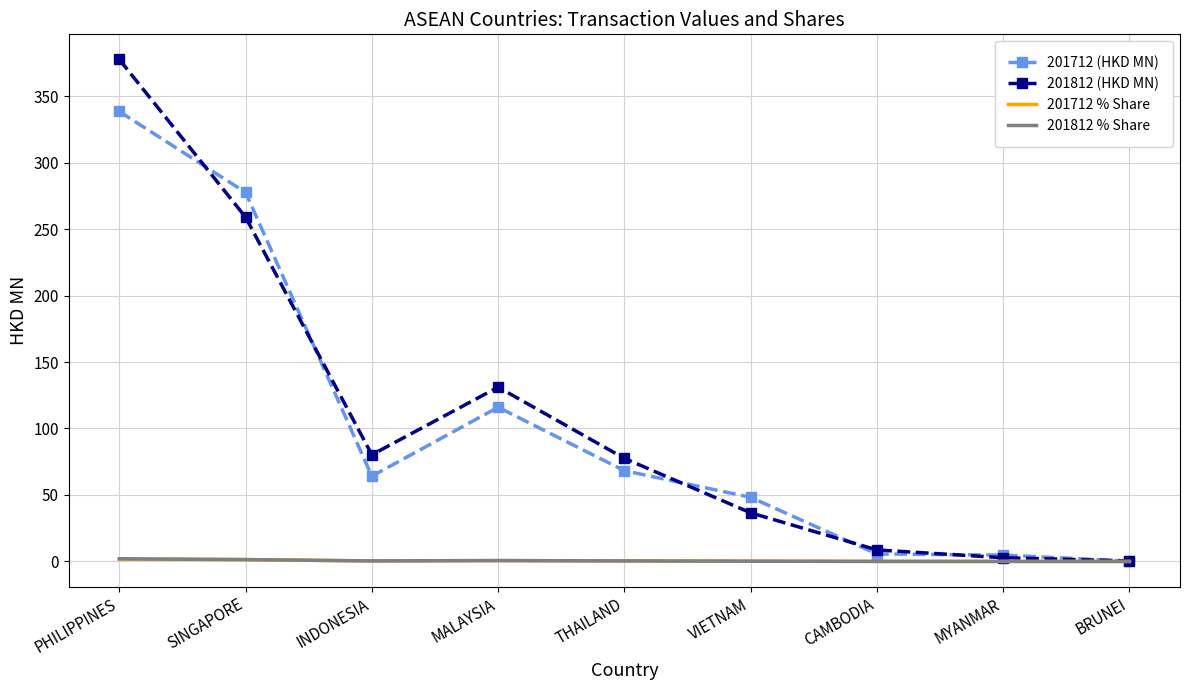

Is the value of 201712 (HKD MN) at INDONESIA greater than the value of 201712 % Share at MALAYSIA?

Yes